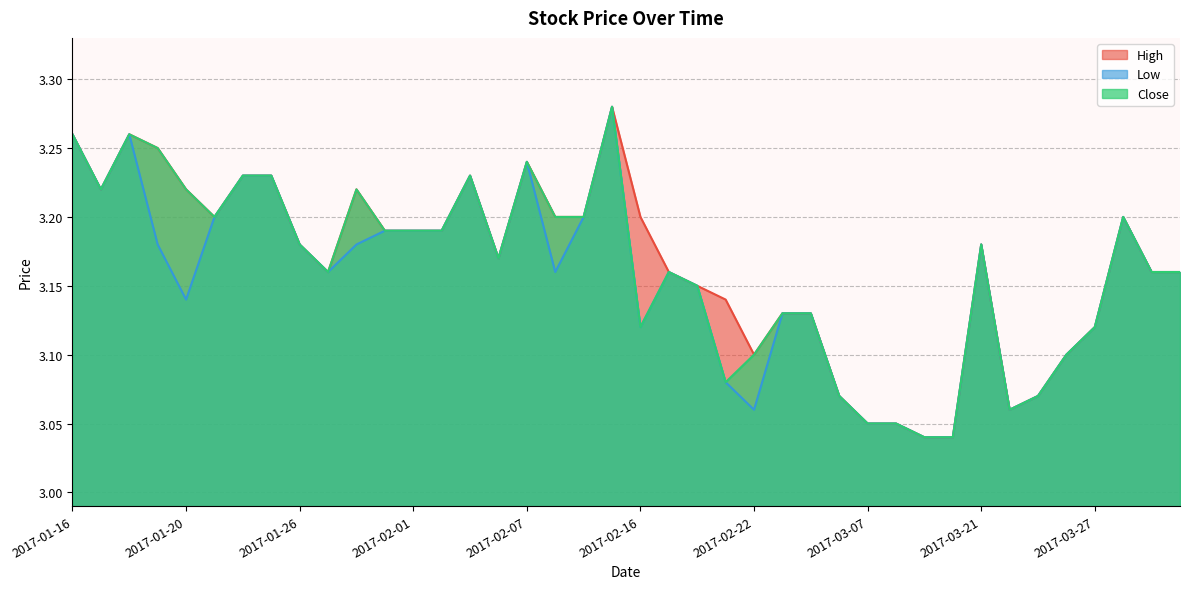

Where is the first local minimum for Low?

2017-01-17